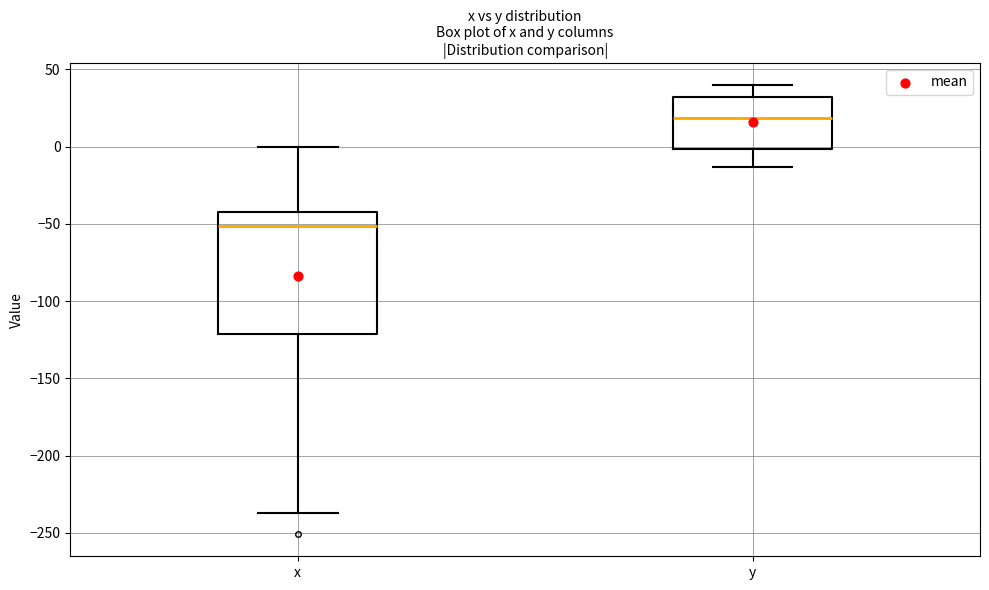

Reading left to right, transcribe this box plot: for each box, give where its median line is, the range the box spans, and where its two whiskers end, as read against the y-axis. The values are not printed on the chart, so give them approximately, as read against the axis.

x: median -50, box -120 to -40, whiskers -235 to 0
y: median 20, box 0 to 30, whiskers -15 to 40